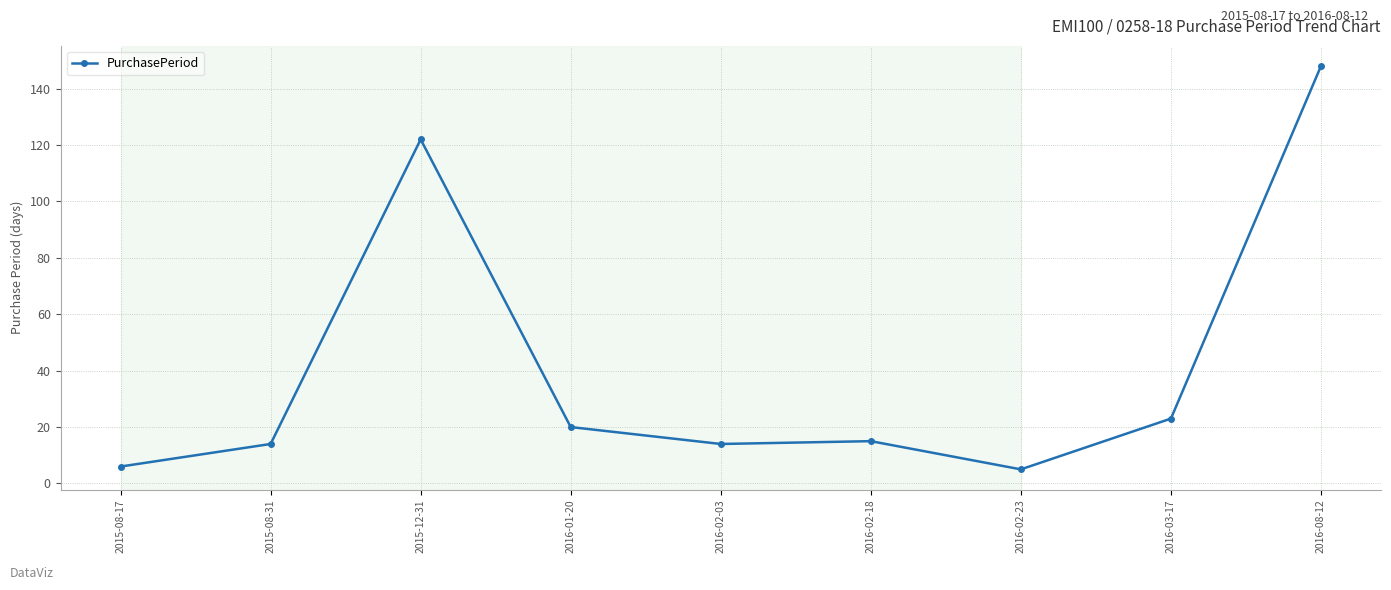

True or false: the data shows 122 at 2015-12-31.

True